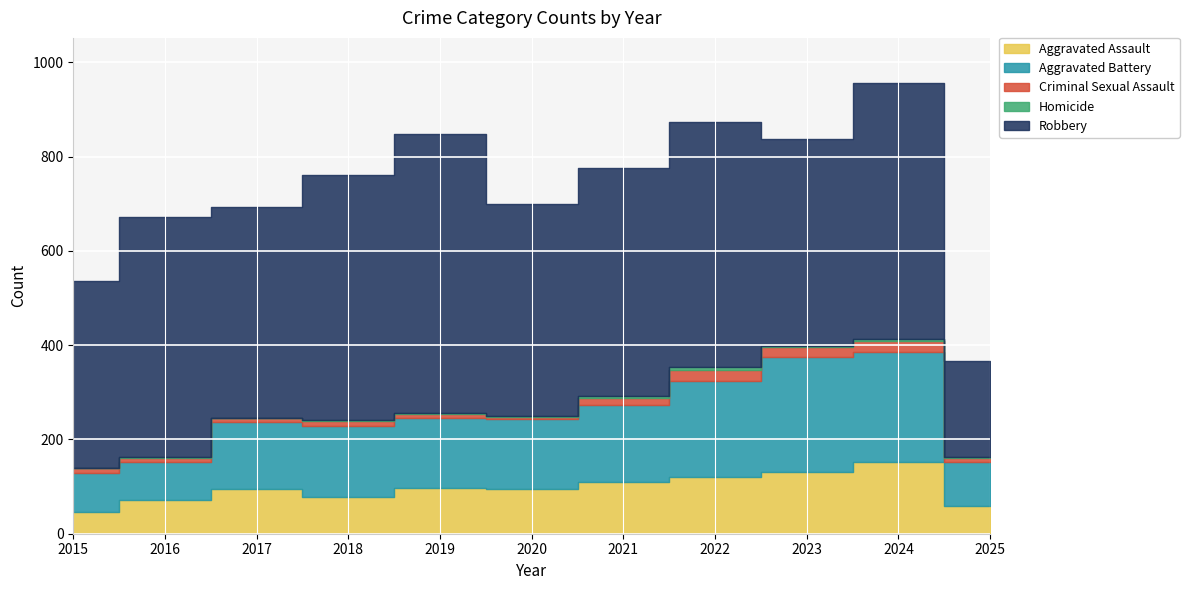

At which label does Criminal Sexual Assault reach its minimum?

2020